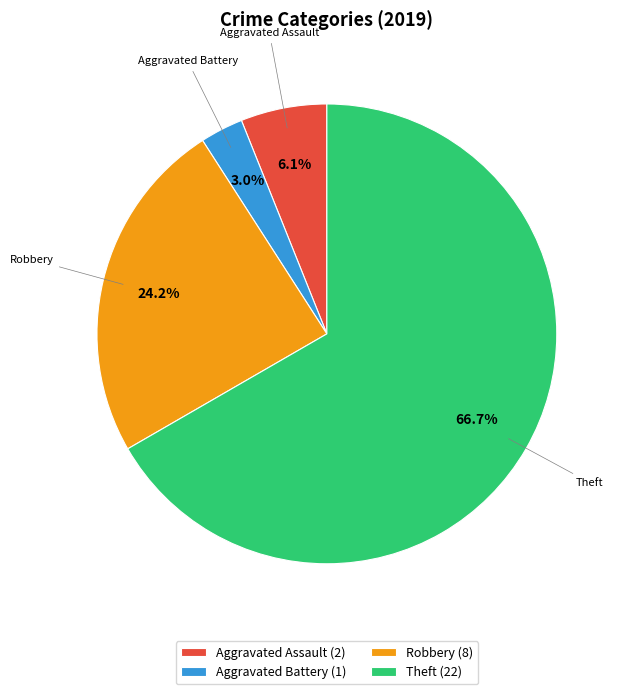

To the nearest percent, what is the difference between the largest and smallest slice percentages?

64%